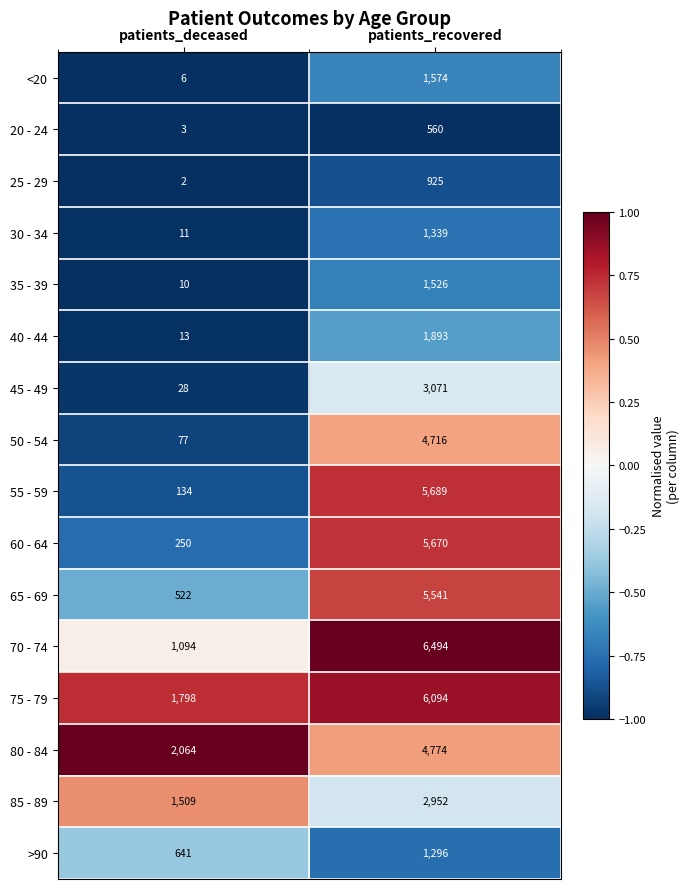

Which series has the largest range (max minus min)?

55 - 59